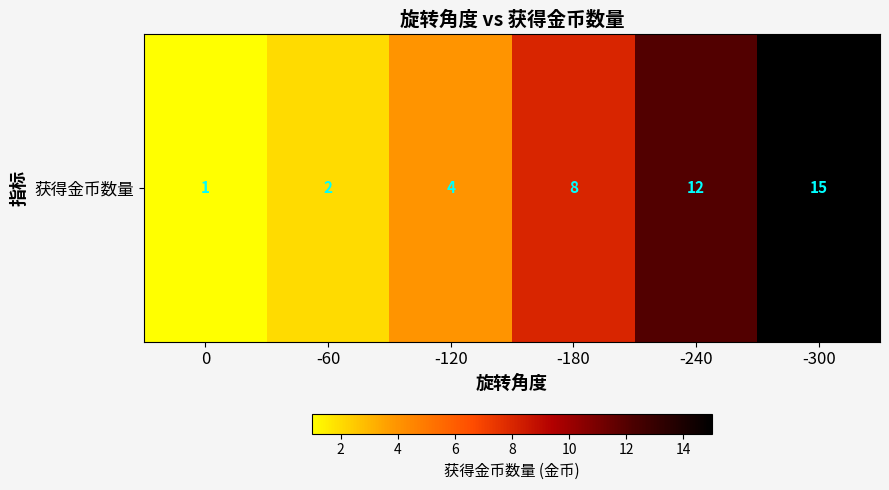

What is the sum of the values at 0 and -120?

5